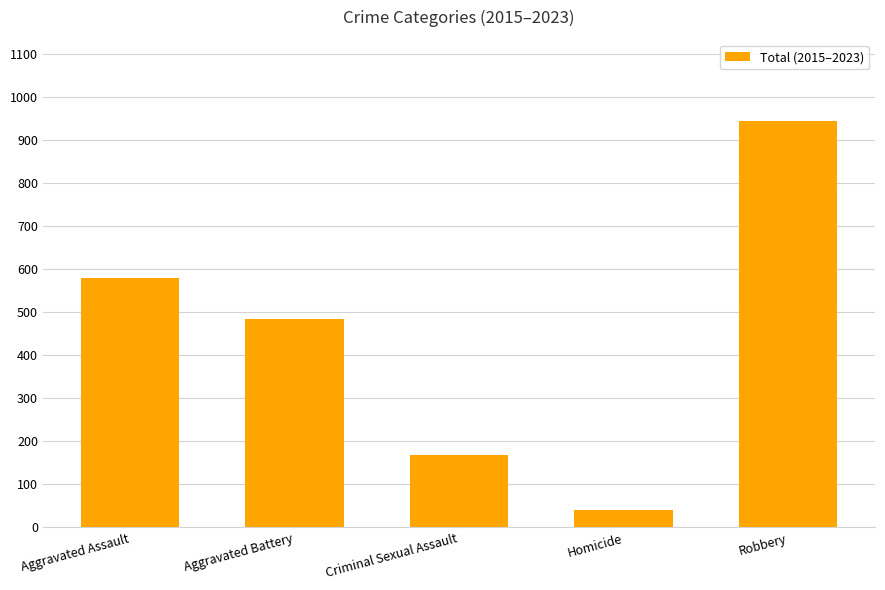

Approximately how many times larger is the value at Robbery compared to Homicide?

23.6